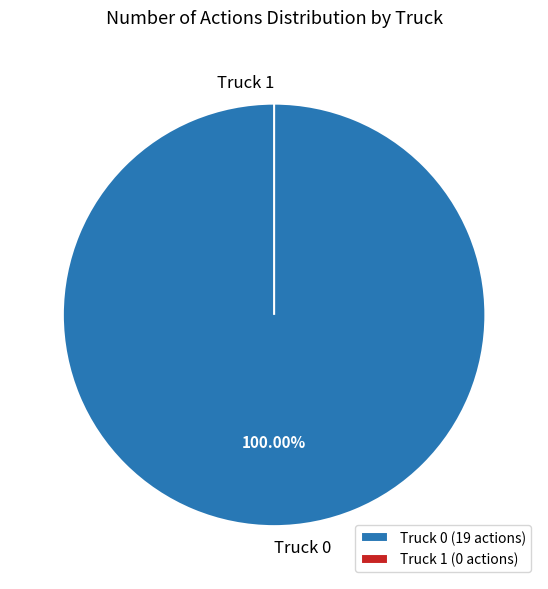

To the nearest percent, what is the combined percentage of Truck 1 and Truck 0?

100%